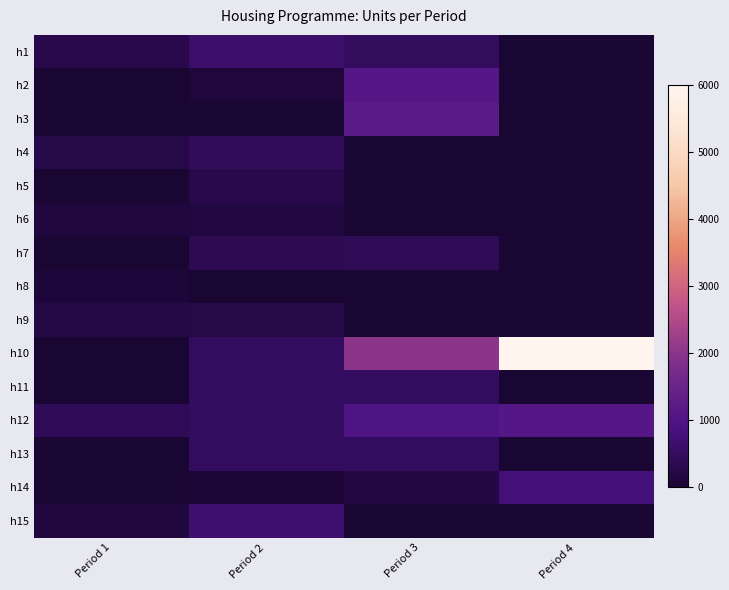

Which series has the largest total across all categories?

h10